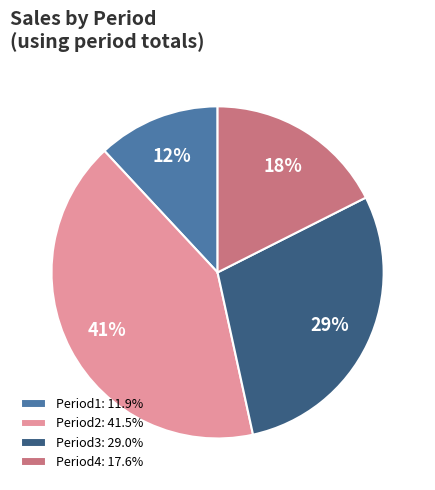

To the nearest percent, what portion does Period1 represent?

12%